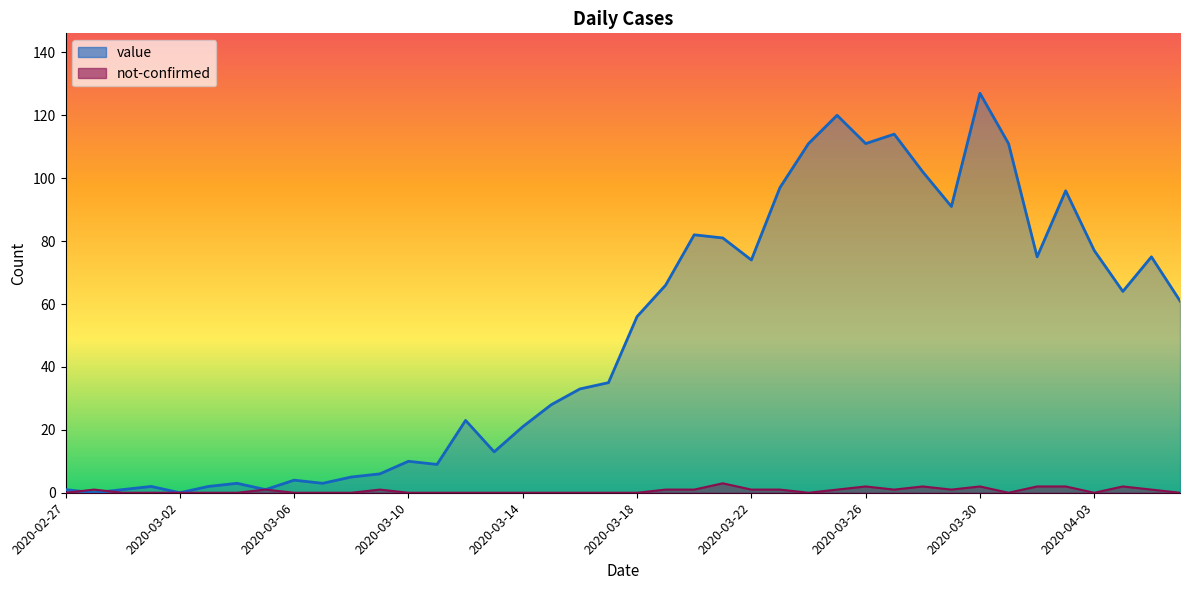

What are all the series names shown in the legend?

value, not-confirmed